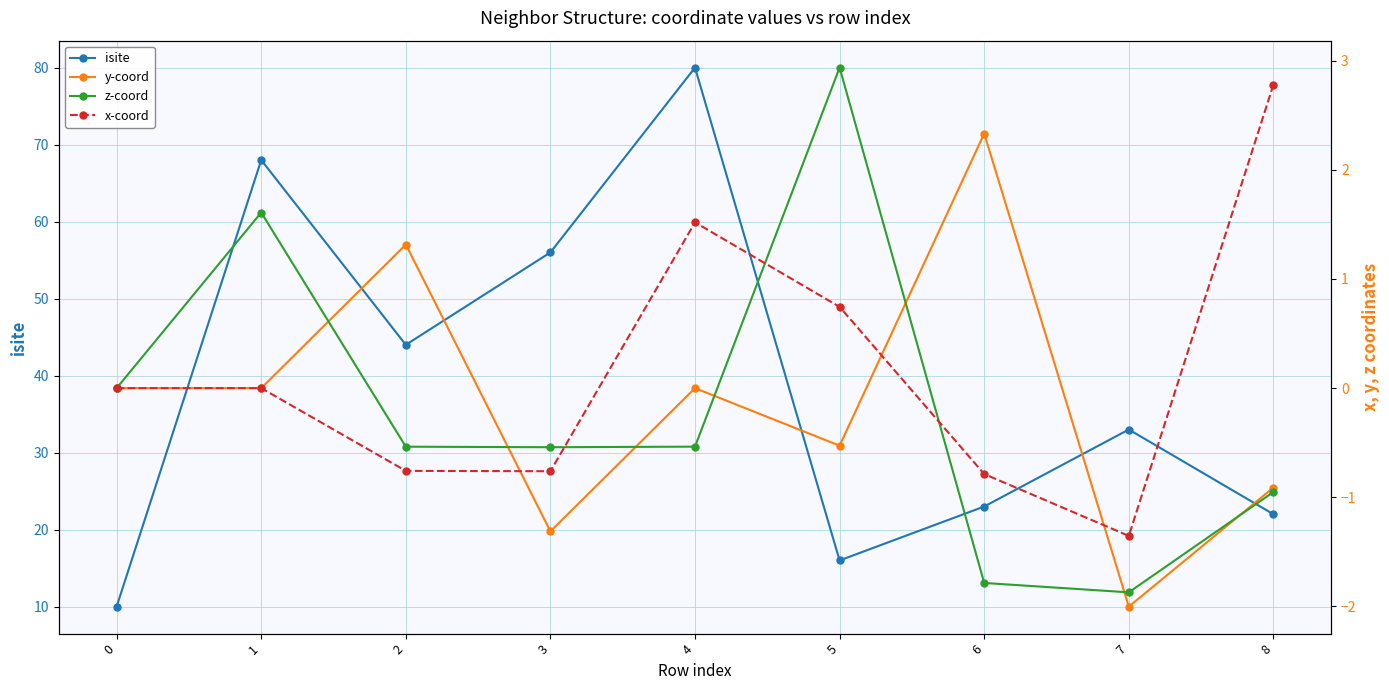

What is the smallest value displayed?

-2.0